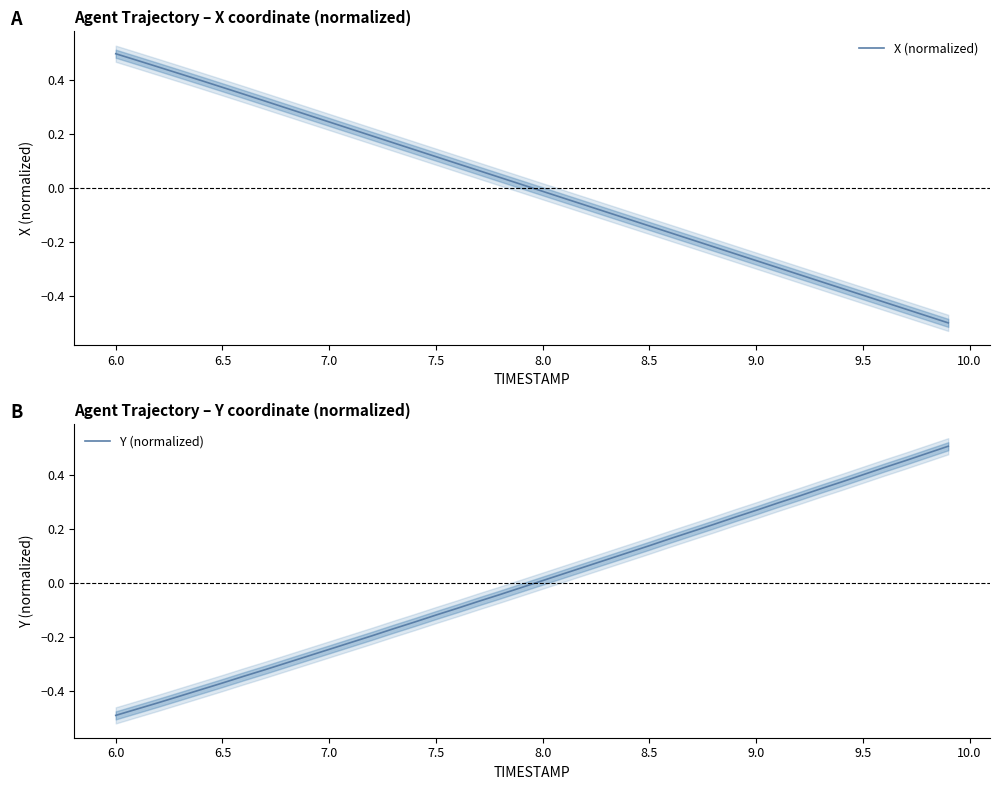

How many negative values does the Y (normalized) series have?

20